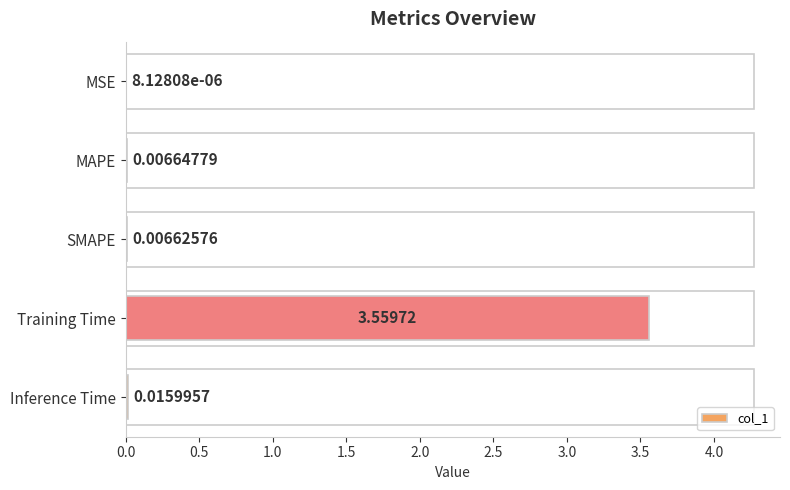

What is the change in value from MAPE to Training Time?

+3.6